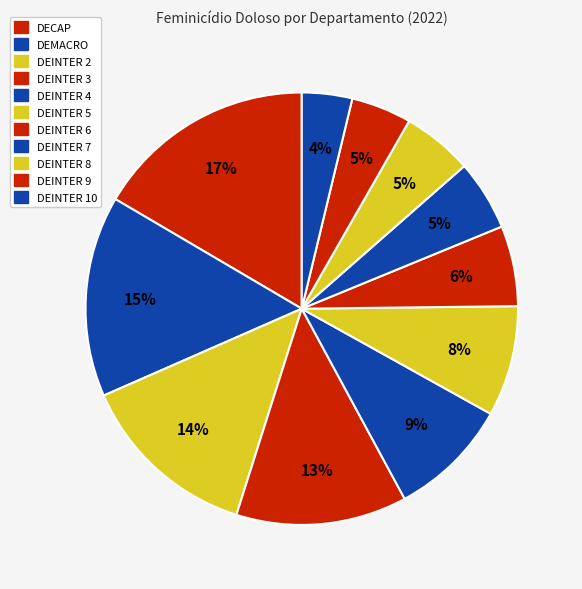

Count the number of slices in the pie.

11